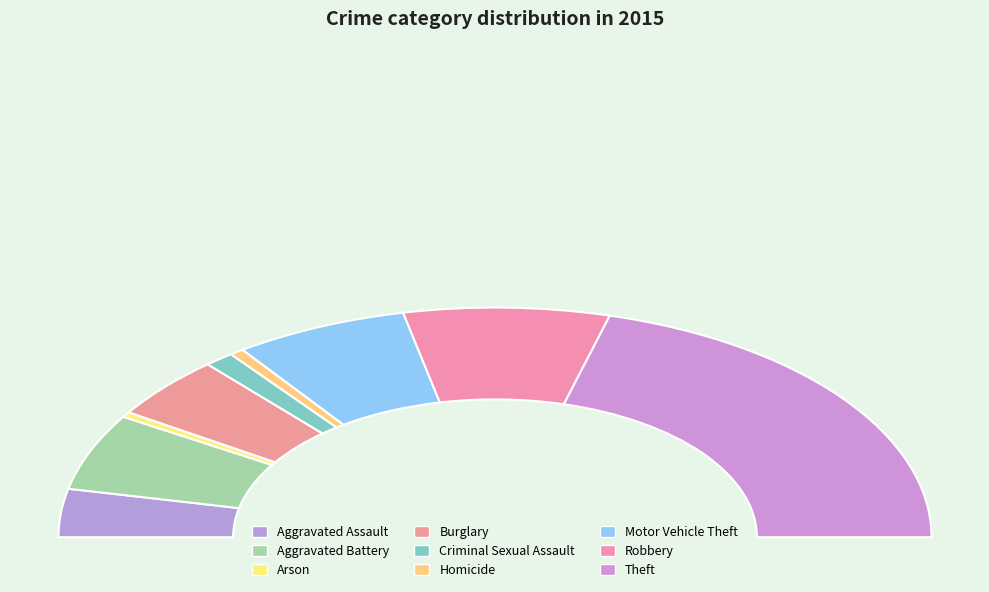

Which has a higher value, Aggravated Assault or Motor Vehicle Theft?

Motor Vehicle Theft